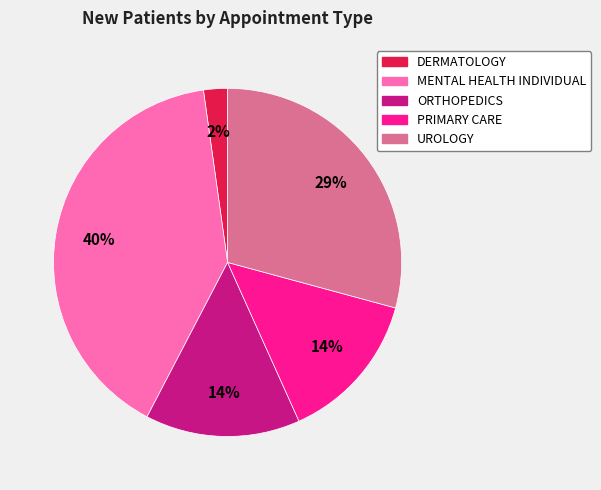

True or false: ORTHOPEDICS accounts for 14% of the total.

True